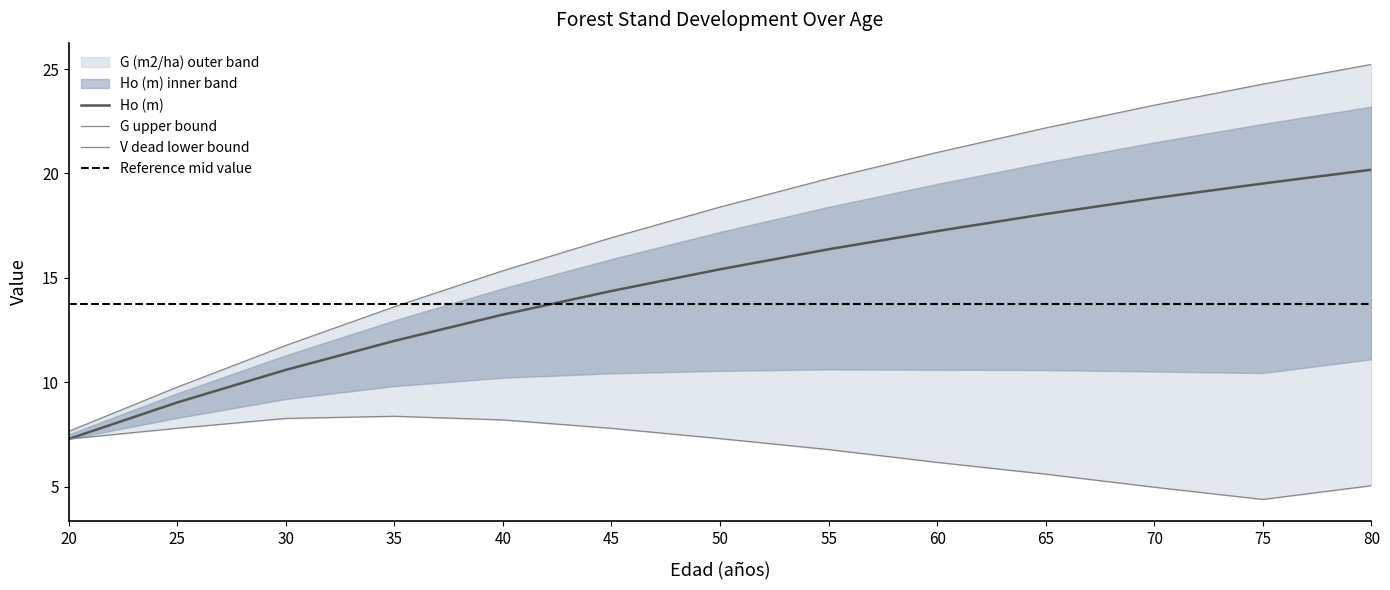

Reading left to right, transcribe all the data shown in this chart.

Ho (m): 20=7.3	25=9.0	30=10.6	35=12.0	40=13.2	45=14.4	50=15.4	55=16.4	60=17.2	65=18.1	70=18.8	75=19.5	80=20.2
G (m2/ha): 20=7.6	25=9.8	30=11.8	35=13.6	40=15.3	45=16.9	50=18.4	55=19.8	60=21.0	65=22.2	70=23.3	75=24.3	80=25.2